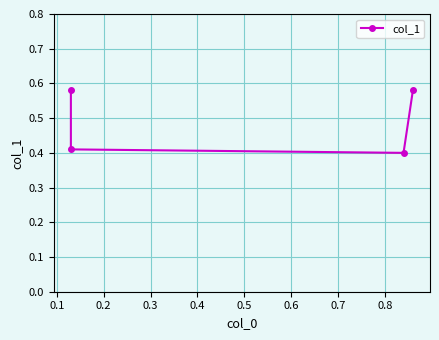

What is the difference between the values at 0.1 and 0.3?

0.2